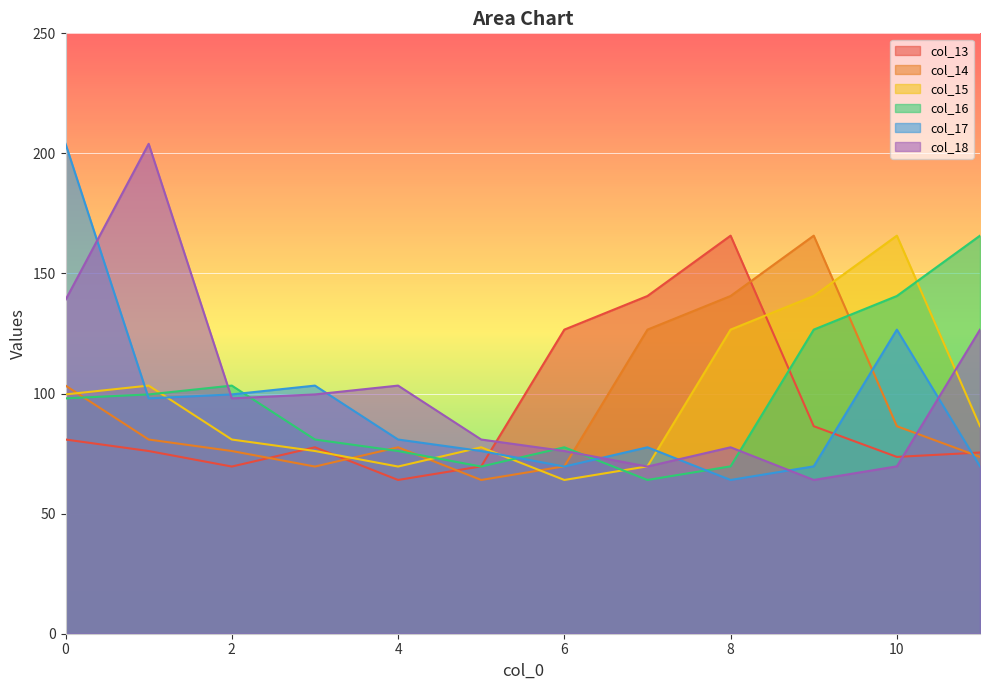

Is it true that col_16 equals 134.5 at 6?

False